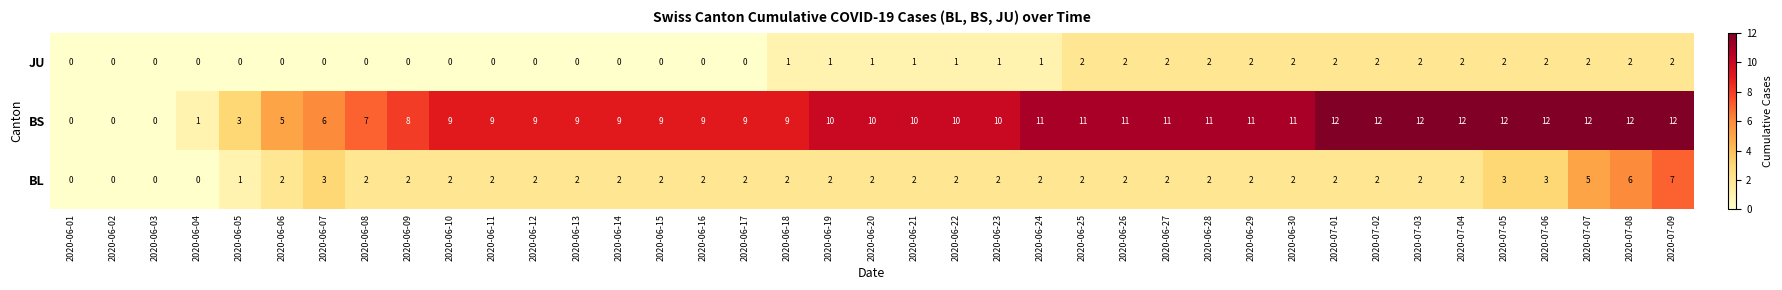

How many BL values are between 2 and 3?

31